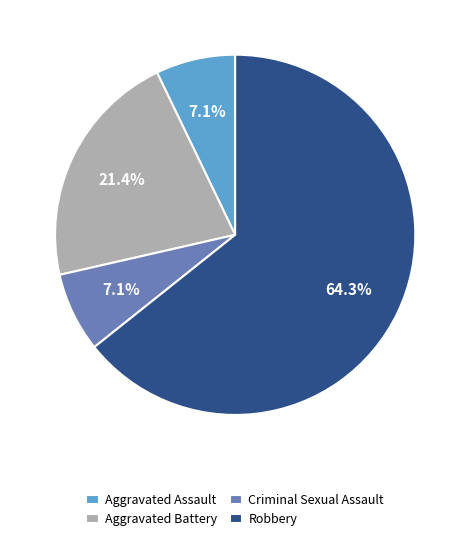

To the nearest percent, what portion does Aggravated Battery represent?

21%